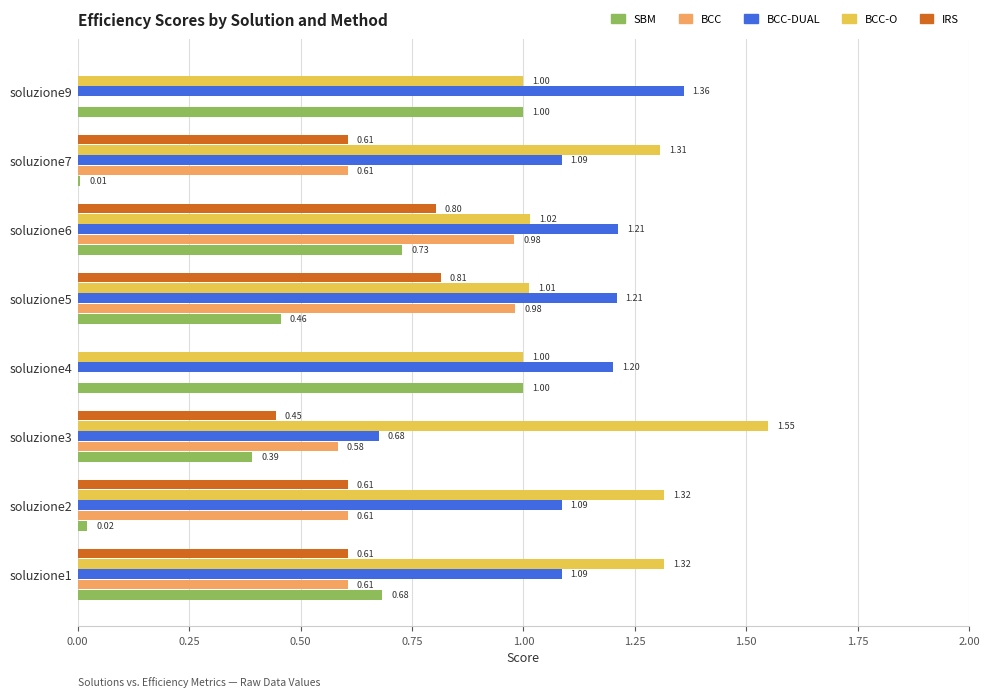

What is the sum of all SBM values?

4.3